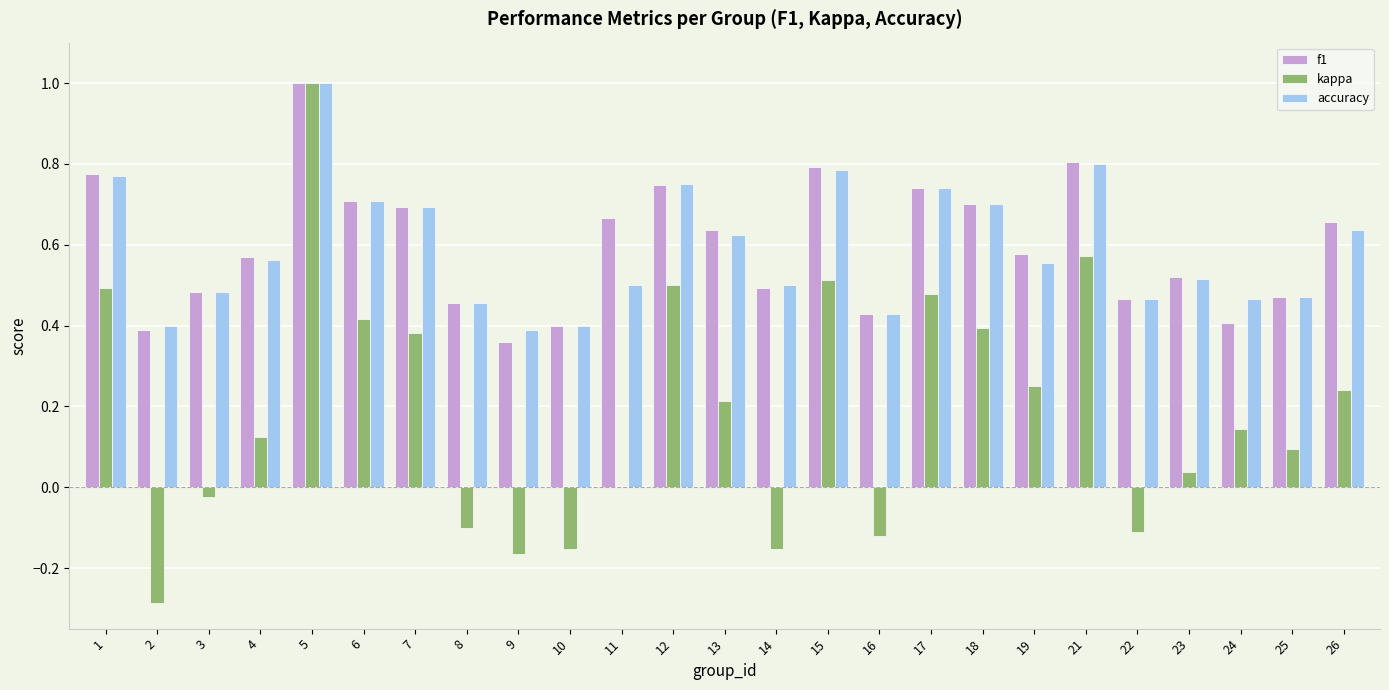

Which series changed the most between 17 and 21?

kappa